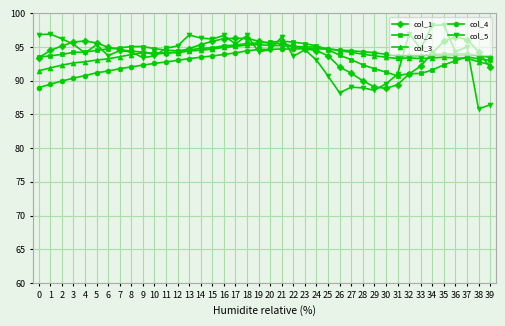

How many data points does each series have?

40